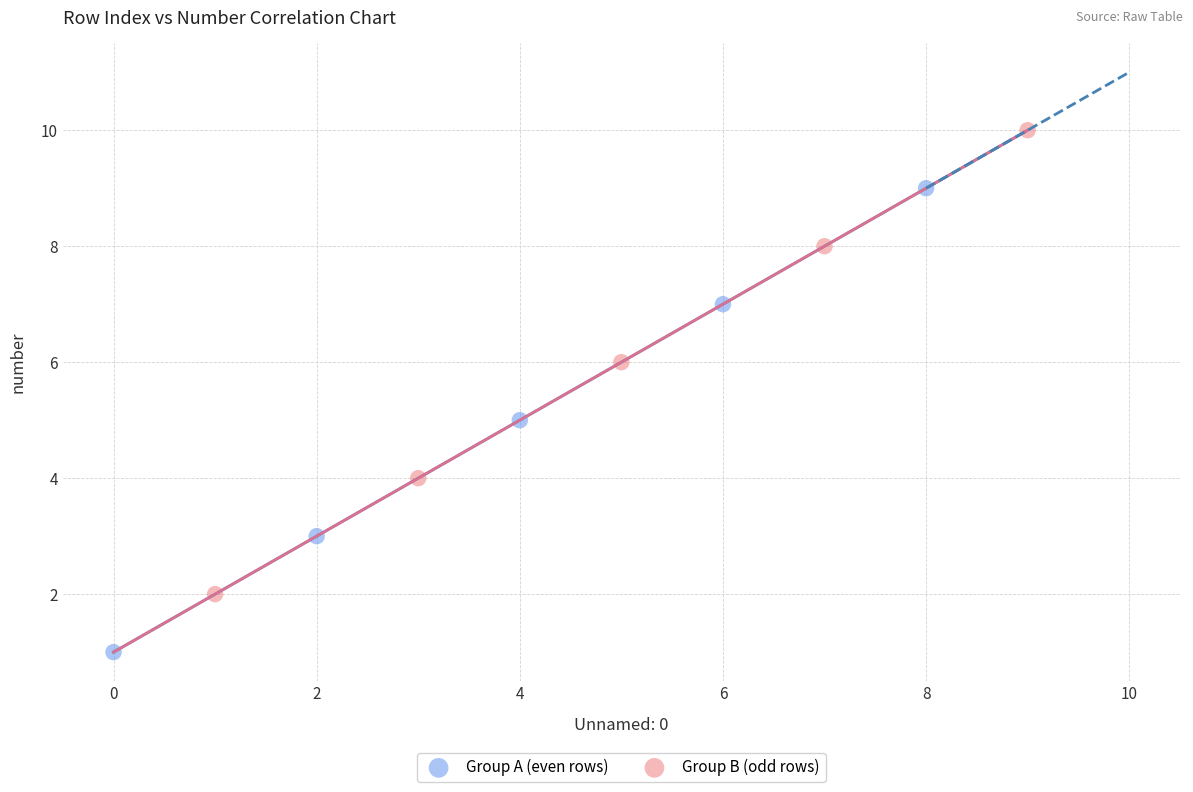

Which series contains the lowest Y value?

Group A (even rows)